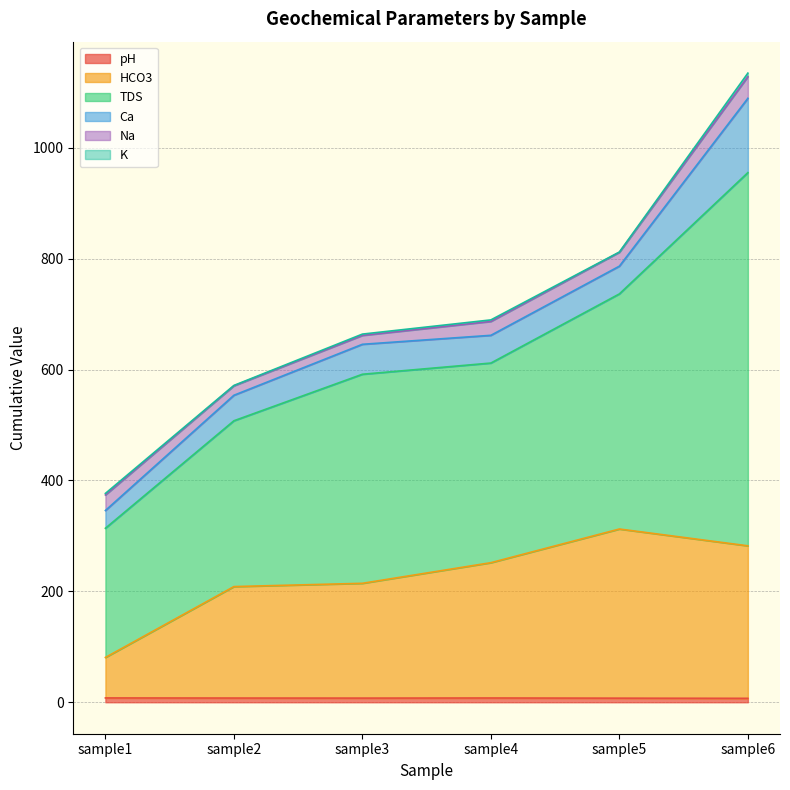

How many lines are shown in the chart?

6